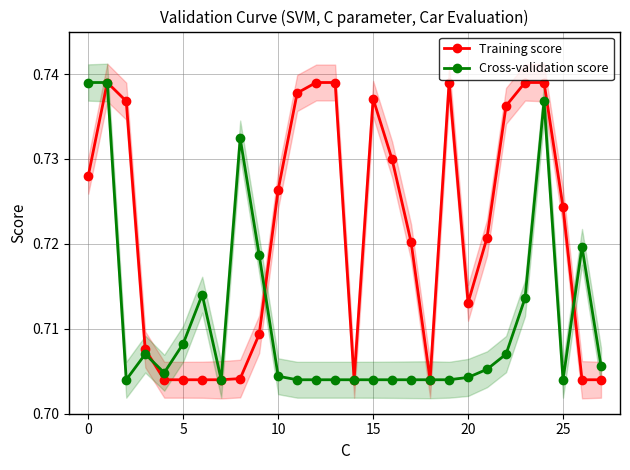

Is it true that Training score equals 0.2 at 5?

False